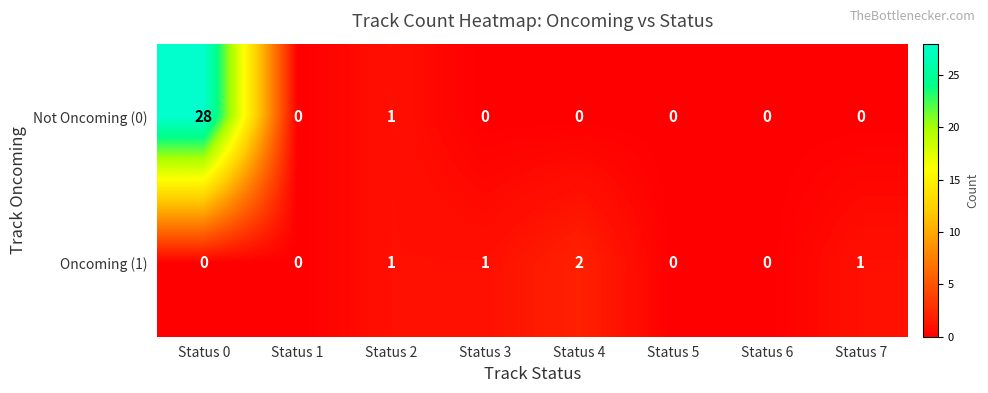

The Not Oncoming (0) series shows 12 at Status 5. True or false?

False